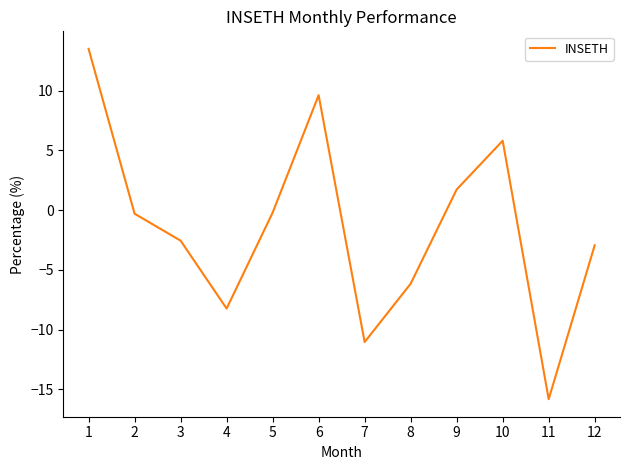

What is the change in value from 1 to 6?

-3.9